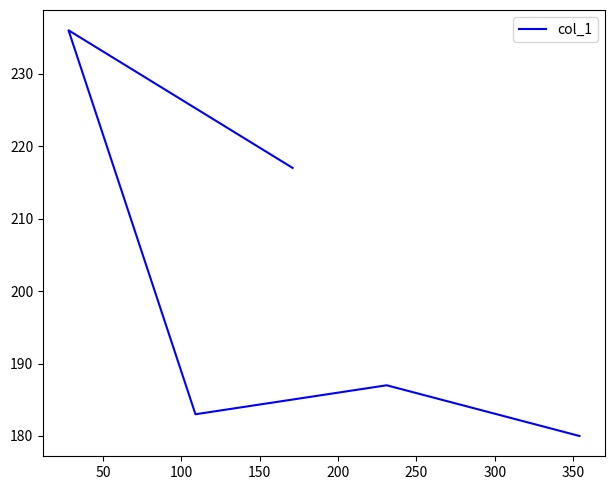

How many interior local peaks (higher than both neighbors) does the data have?

2